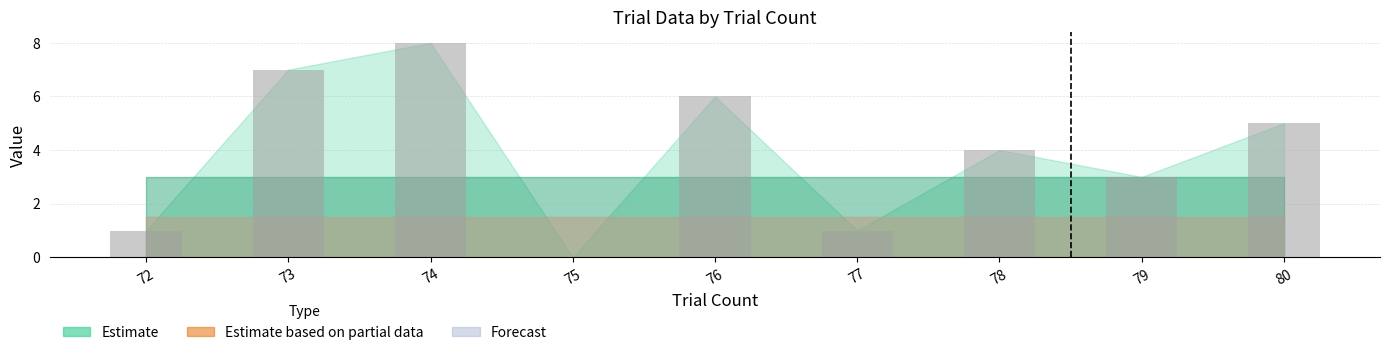

What value does the data have at 76?

6